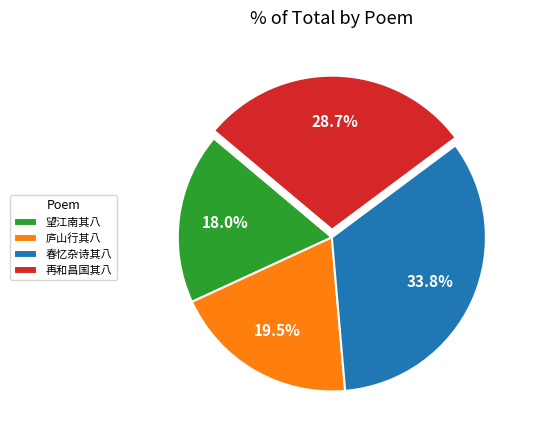

What is the largest slice in the pie chart?

春忆杂诗其八